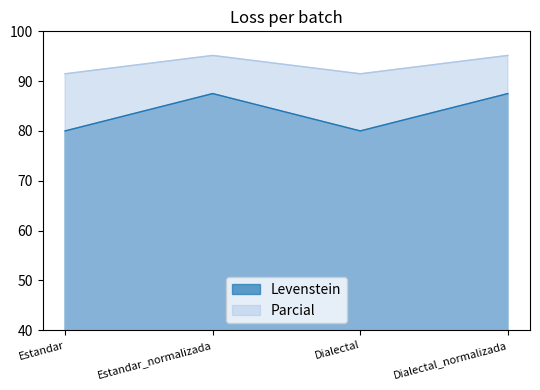

At which label is Levenstein closest to 83?

Estandar